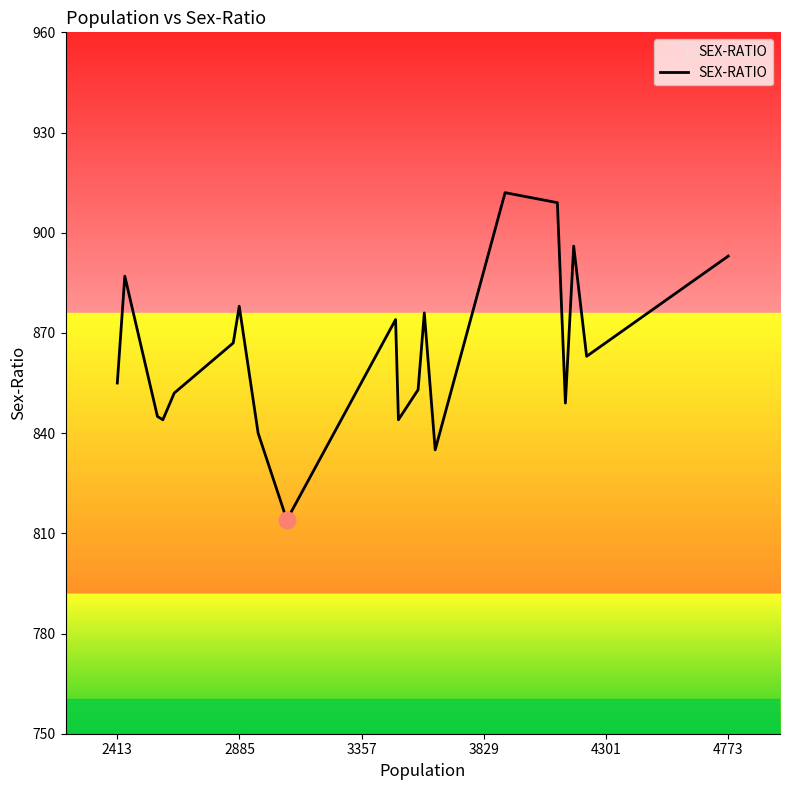

What is the difference between the maximum and minimum values?

98